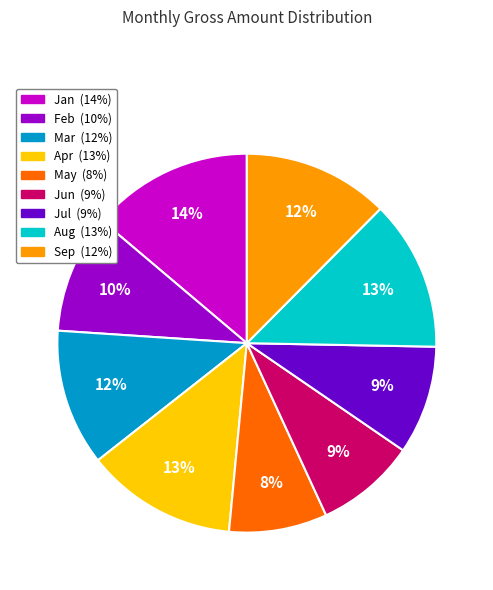

How many segments does this pie chart have?

9